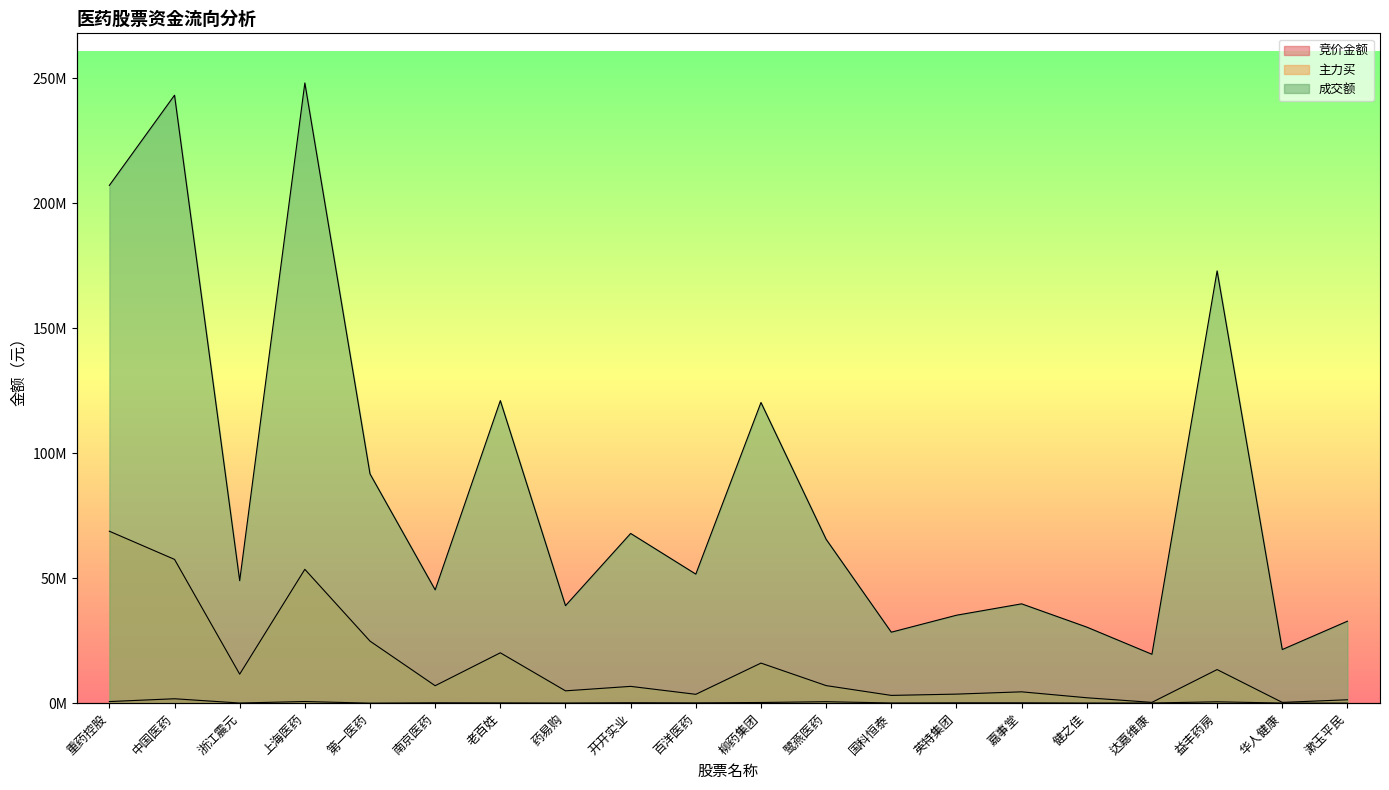

True or false: 主力买 has more than 1 interior local peaks.

True